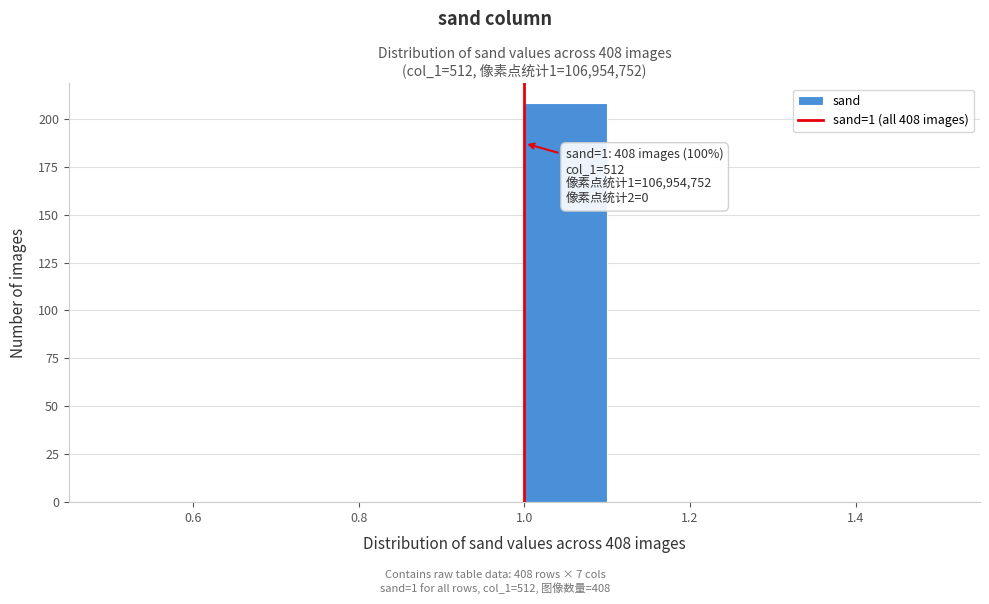

Over which range of the x-axis is the bar tallest?

1.0 to 1.1